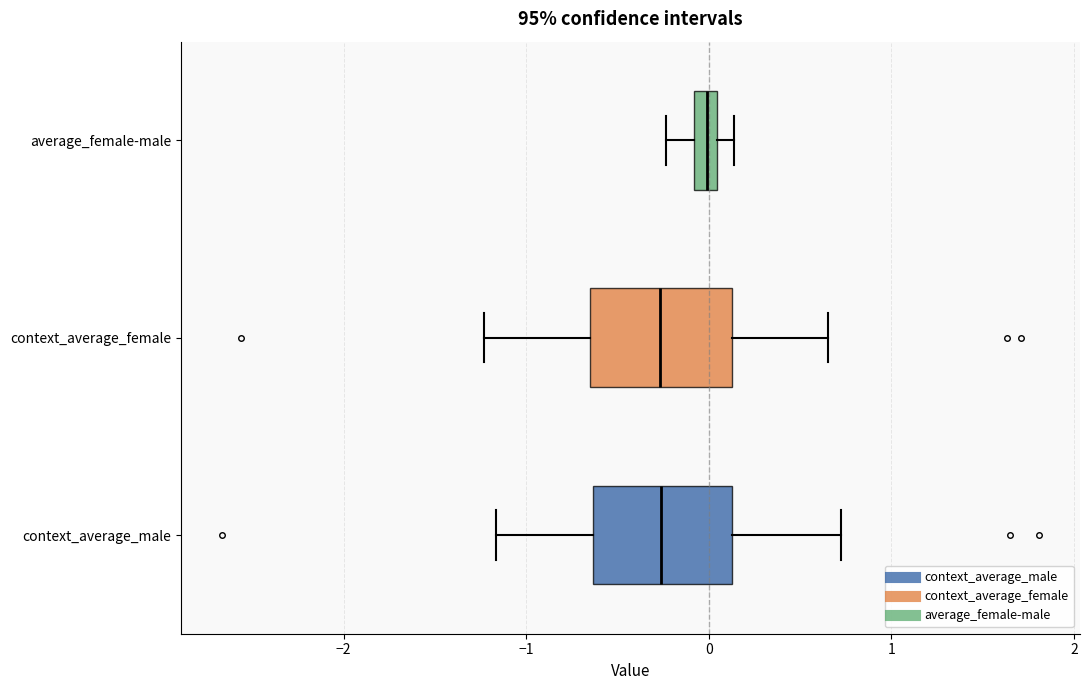

Where does the median line of the box for context_average_male sit on the x-axis? The values are not printed on the chart, so give them approximately, as read against the axis.

-0.3